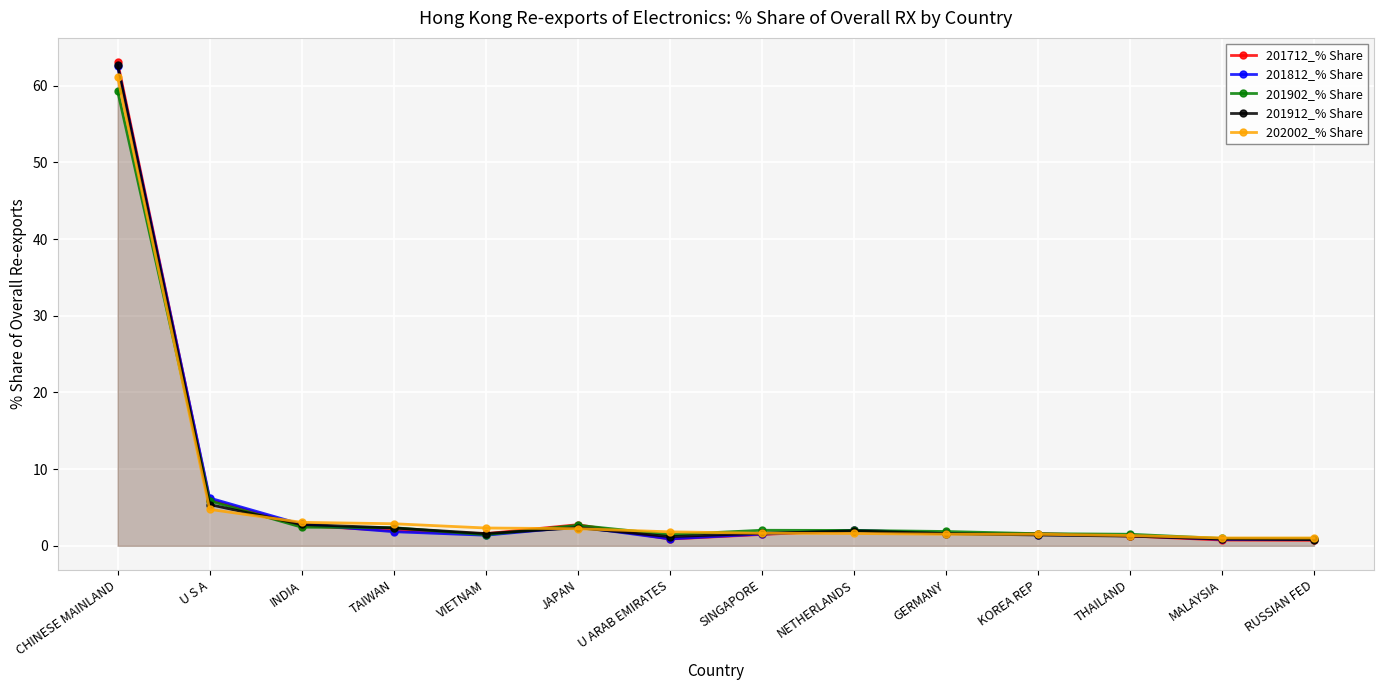

Is the value of 201712_% Share at THAILAND greater than the value of 201902_% Share at INDIA?

No